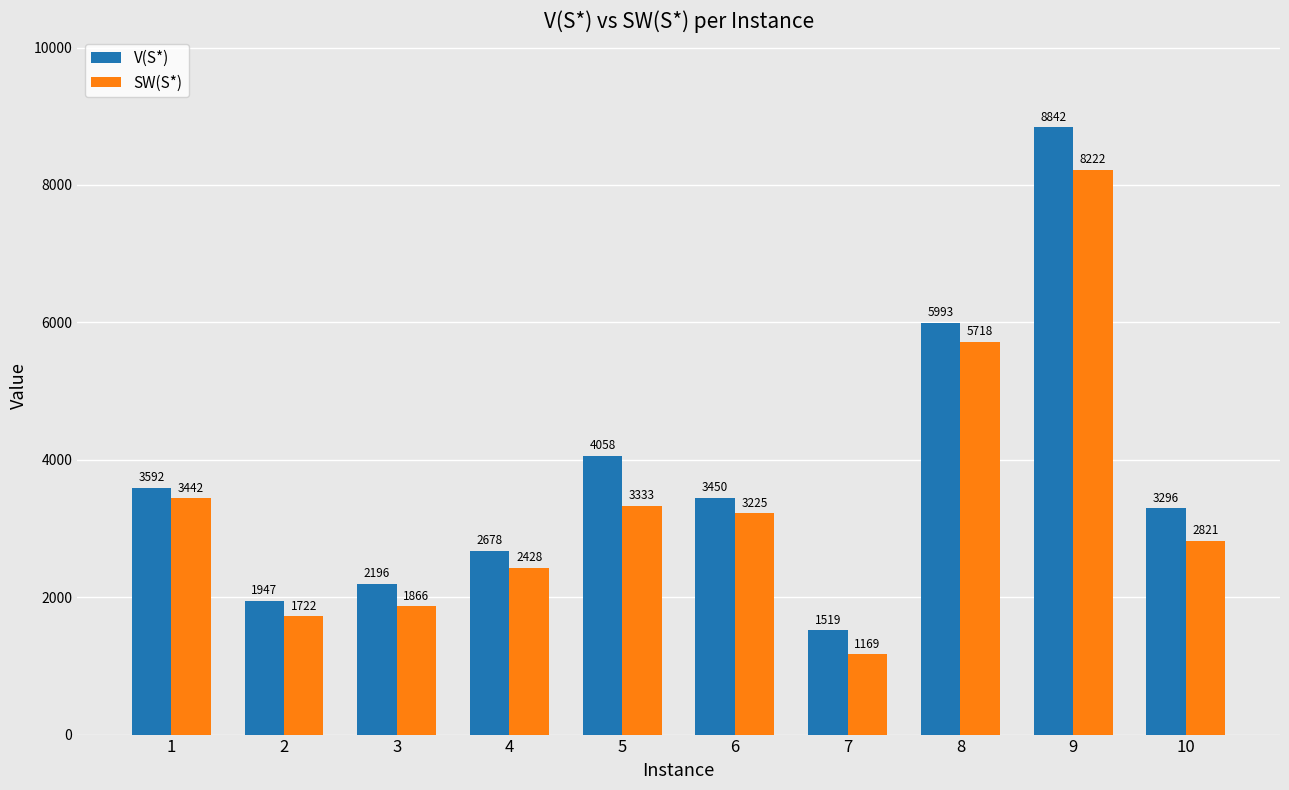

True or false: SW(S*) has a value of 5243 at 1.

False